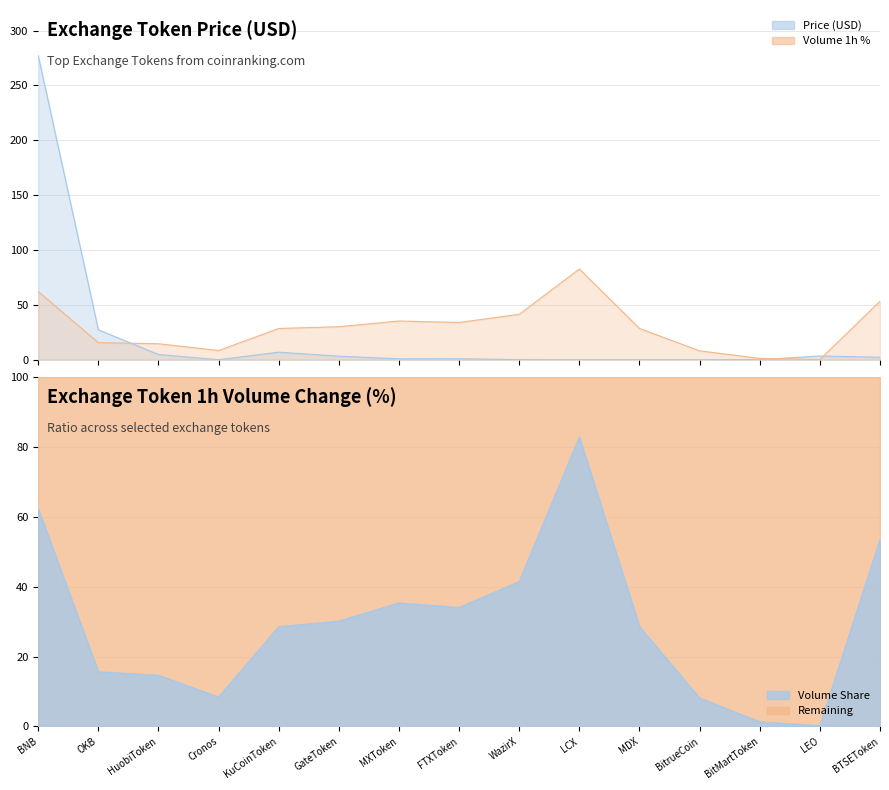

Which has a higher value, FTXToken or BitMartToken?

FTXToken